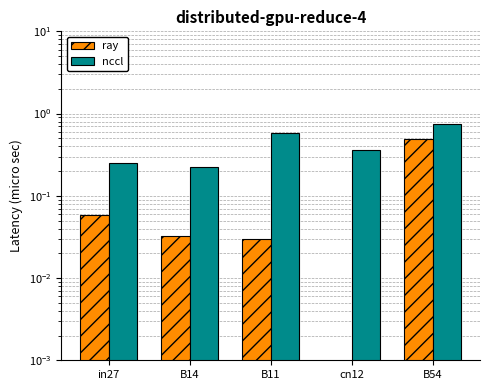

What are all the series names shown in the legend?

ray, nccl